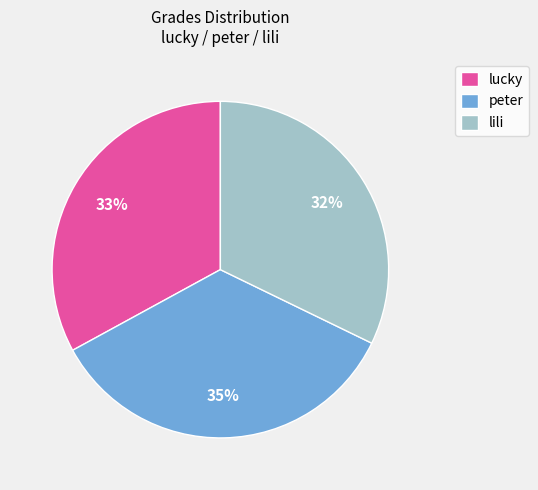

Is the sum of lucky and peter greater than half?

Yes